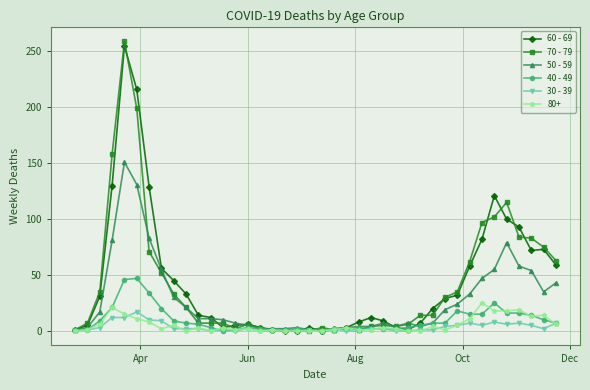

True or false: 50 - 59 has more than 1 interior local peaks.

True